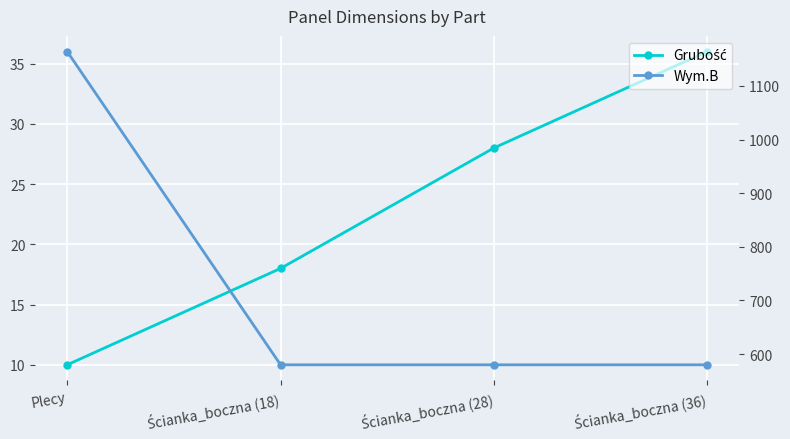

Reading right to left, transcribe all the data shown in this chart.

Grubość: Ścianka_boczna (36)=36	Ścianka_boczna (28)=28	Ścianka_boczna (18)=18	Plecy=10
Wym.B: Ścianka_boczna (36)=580	Ścianka_boczna (28)=580	Ścianka_boczna (18)=580	Plecy=1164